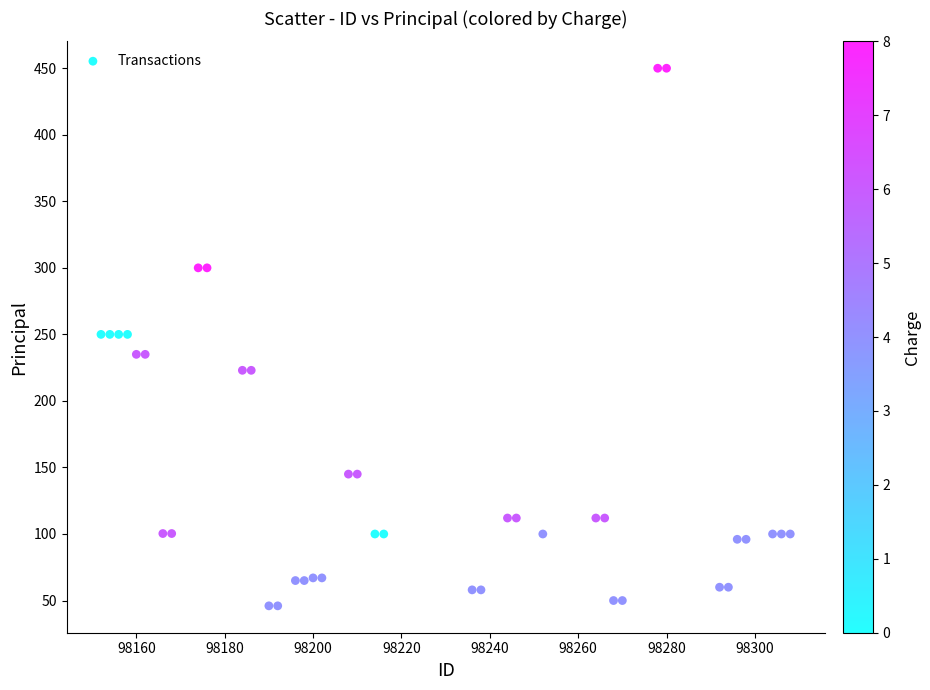

What is the range of X values (max minus min)?

156.0